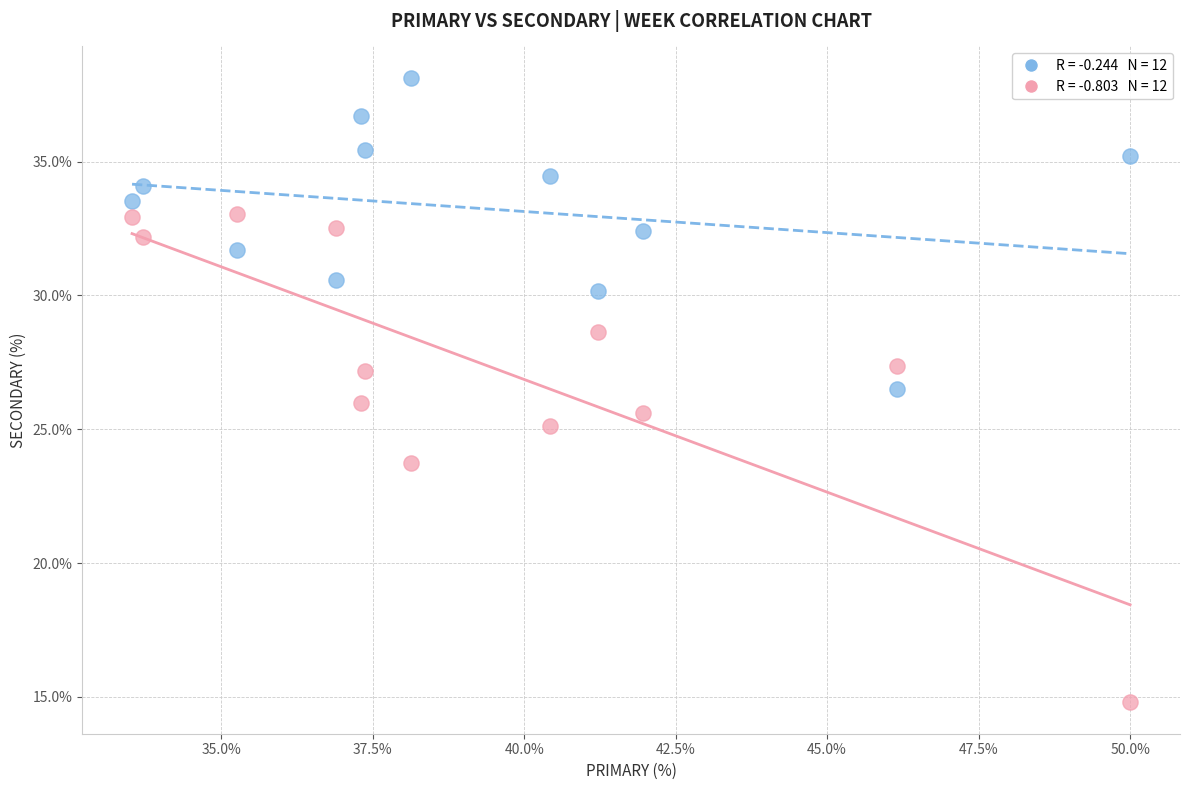

Across all data points, what is the range of Y values (max minus min)?

23.4